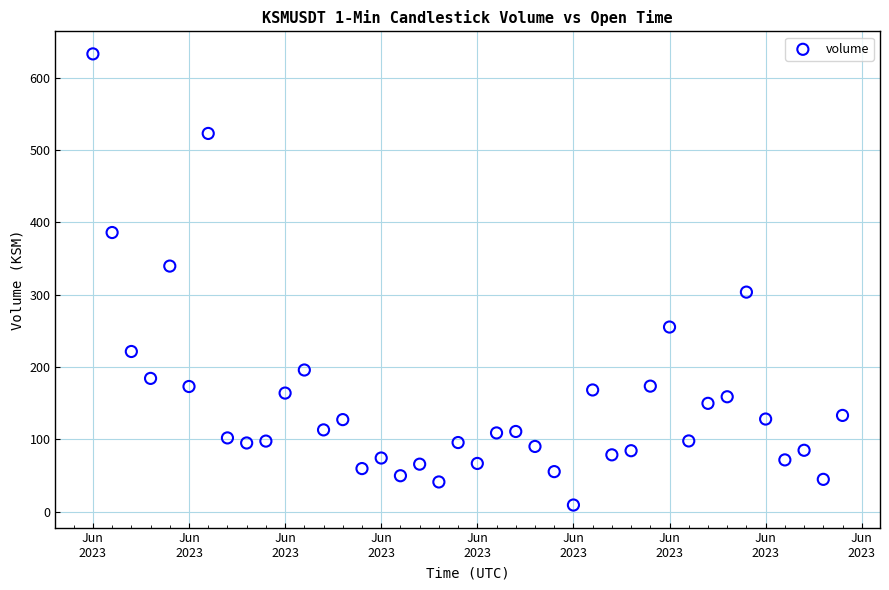

What is the range of Y values (max minus min)?

623.8